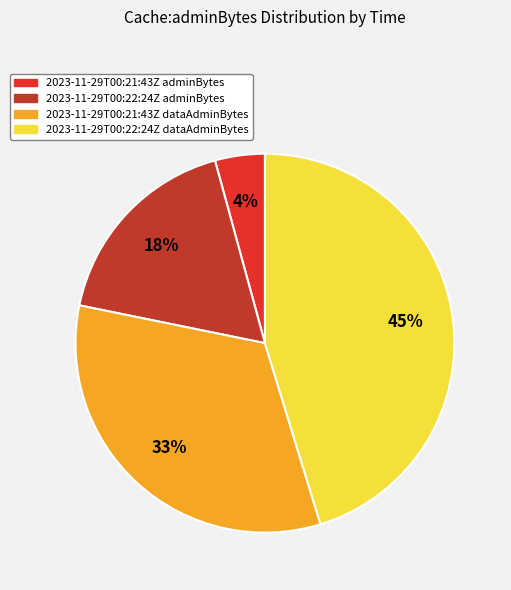

Does any single category account for the majority?

No